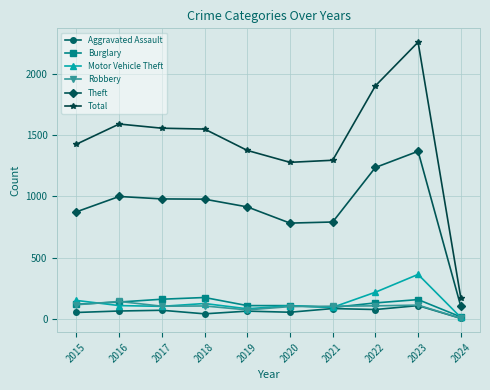

At which category is the sum across all series the highest?

2023